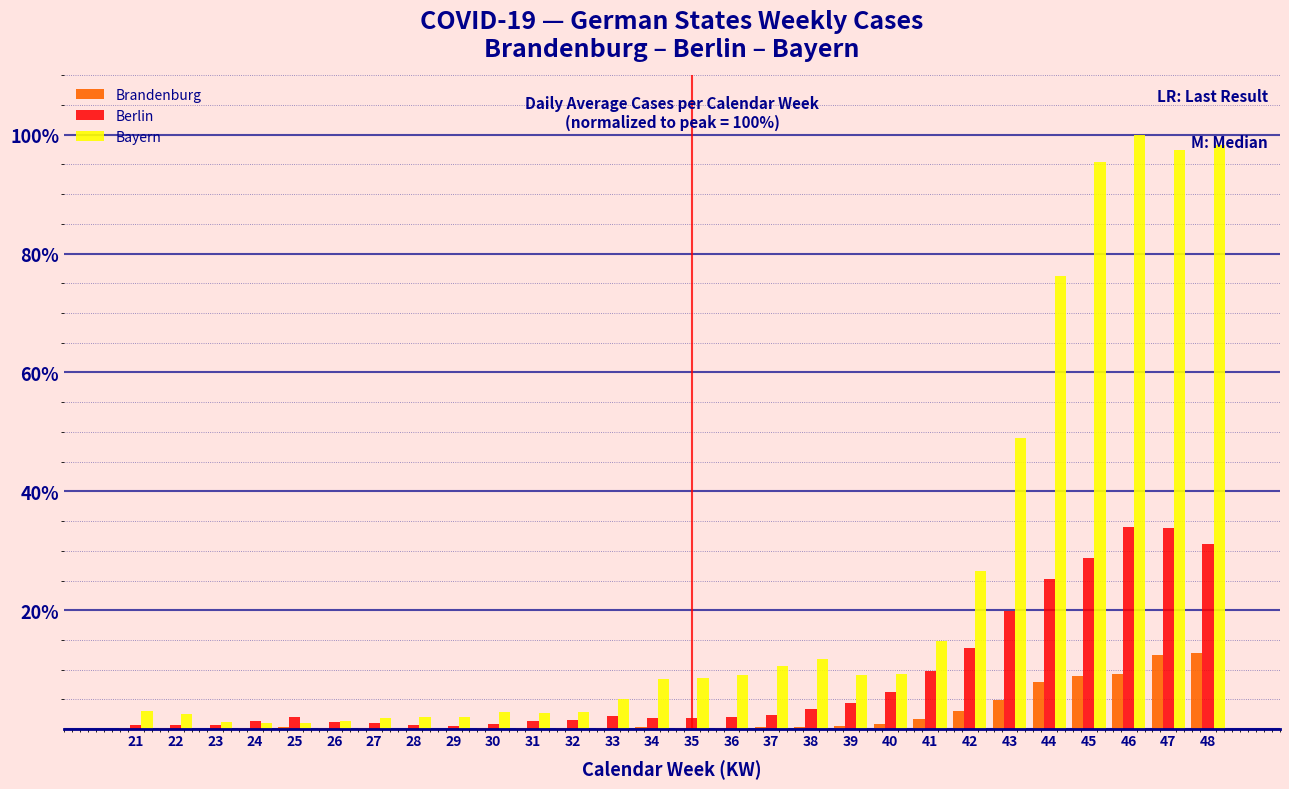

What is the total value across all series at 44?

109.4